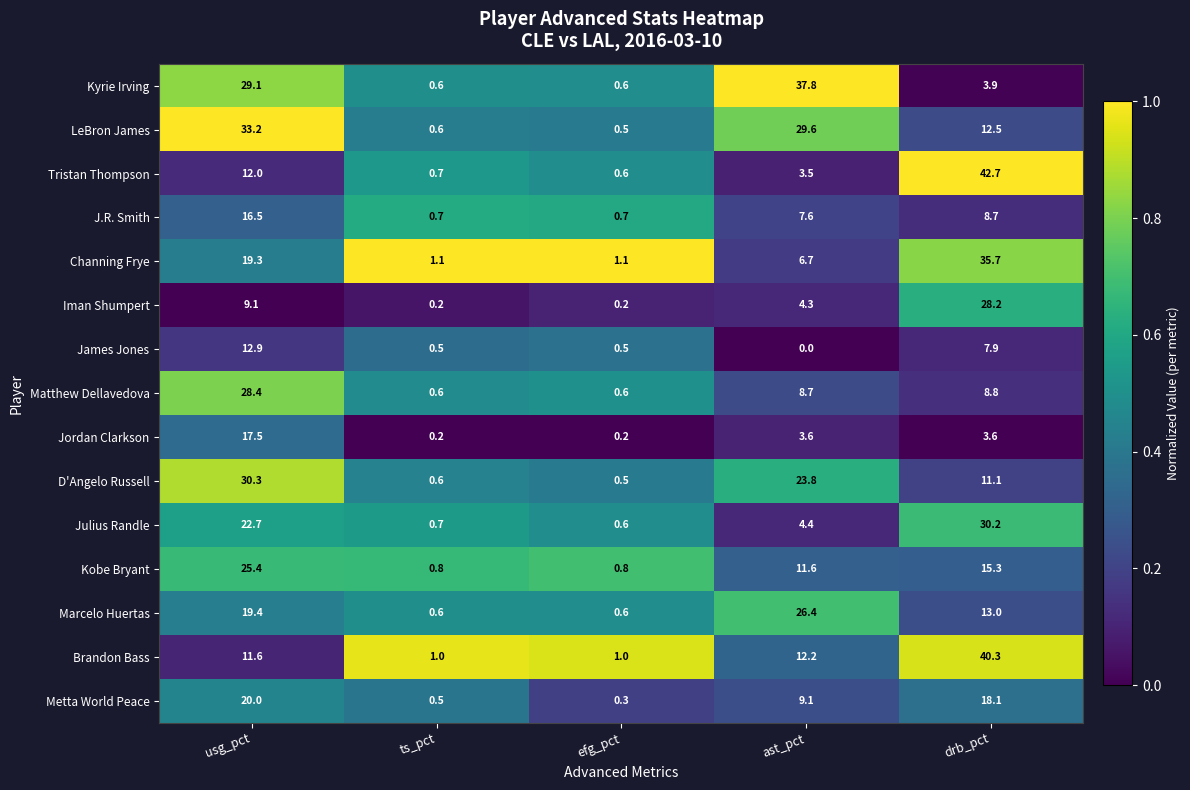

Where does the Channing Frye series first go above 6?

usg_pct